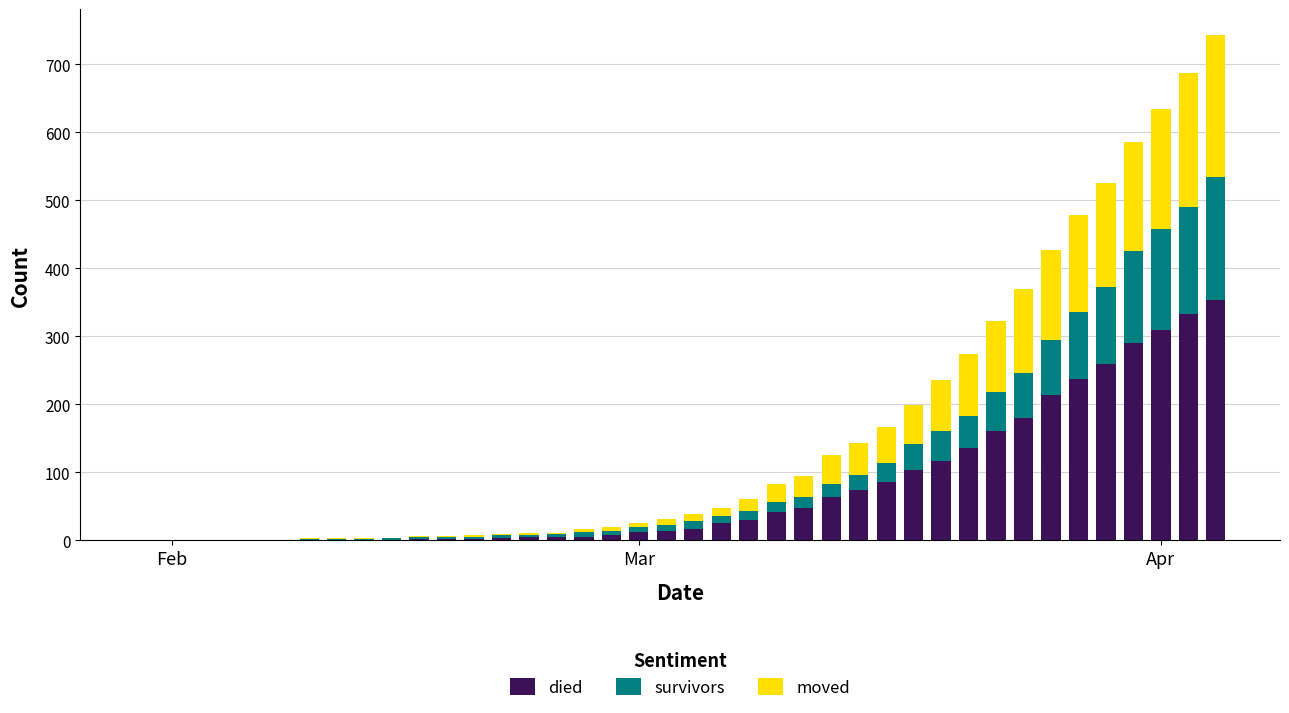

What are all the series names shown in the legend?

died, survivors, moved